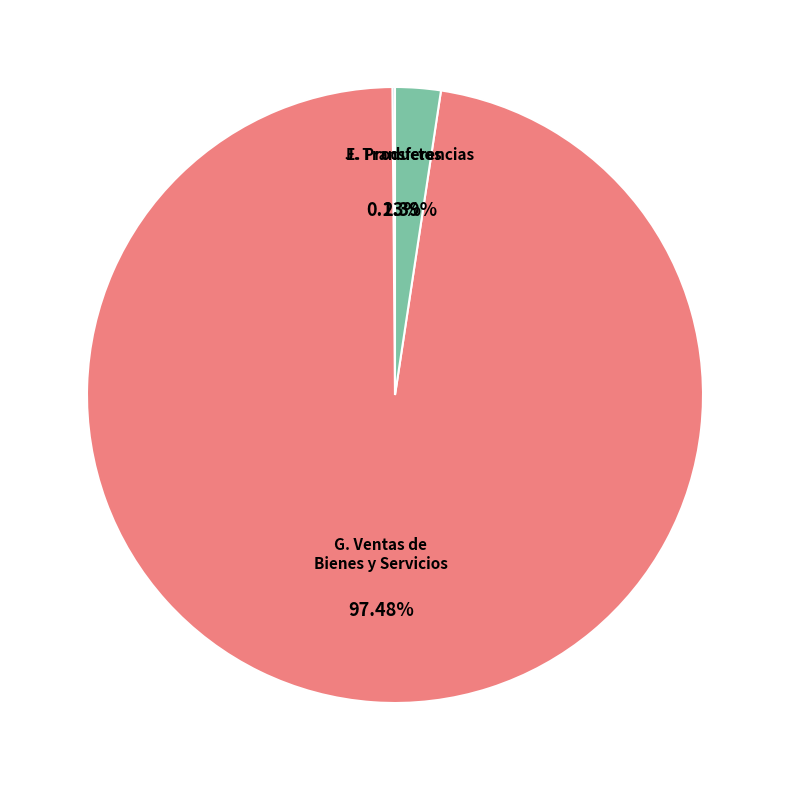

What percentage is NOT represented by J. Transferencias?

97.6%